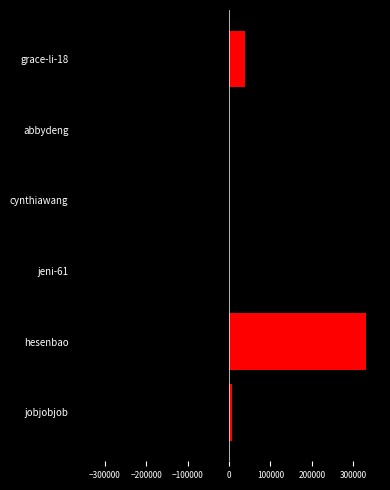

Is it true that the value at abbydeng is 1110?

False